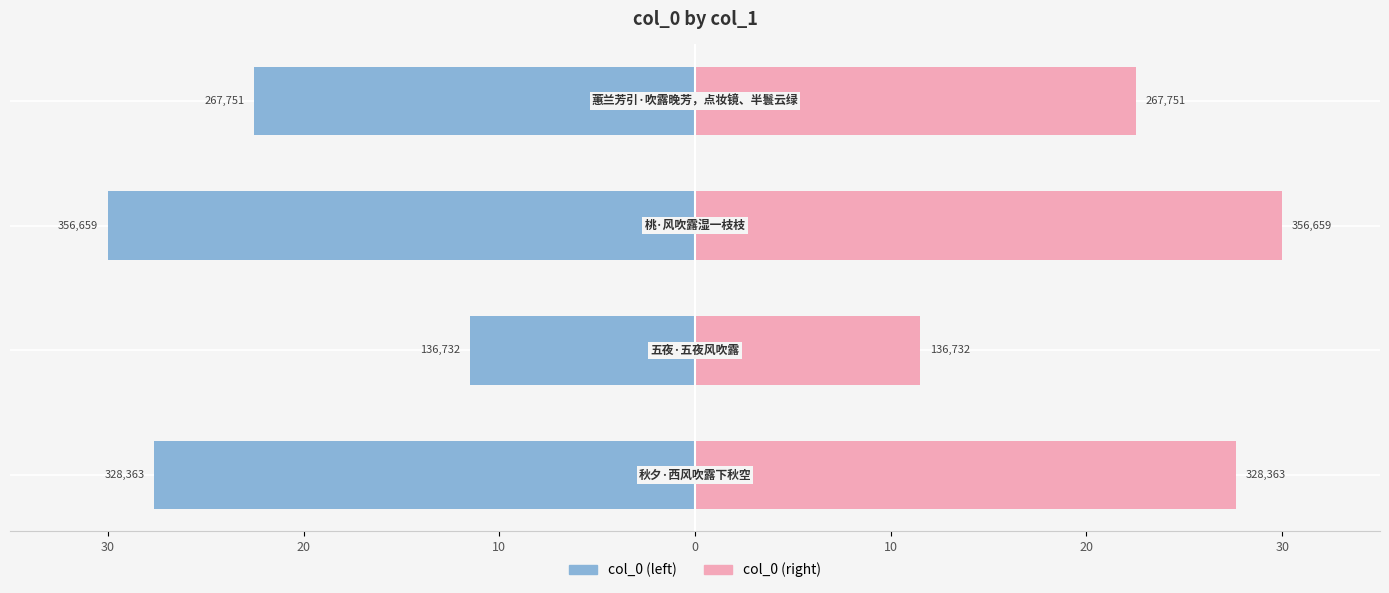

How many data points in col_0 (right) are less than 27?

2